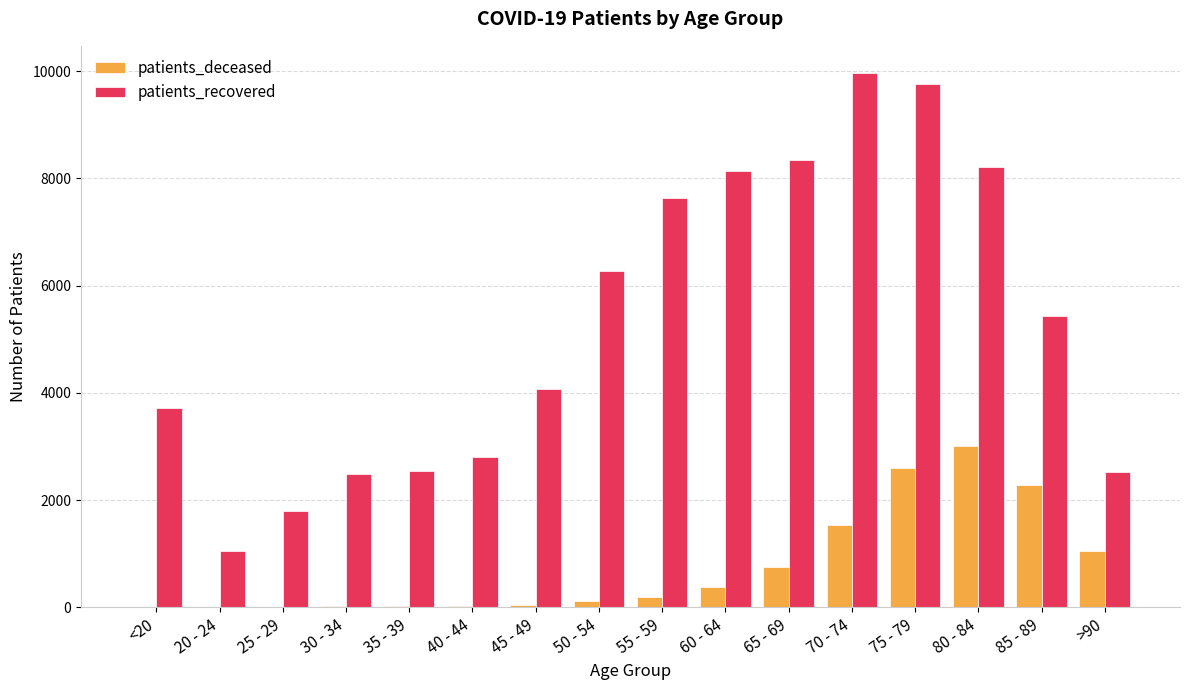

What is the maximum value shown in the chart?

9975